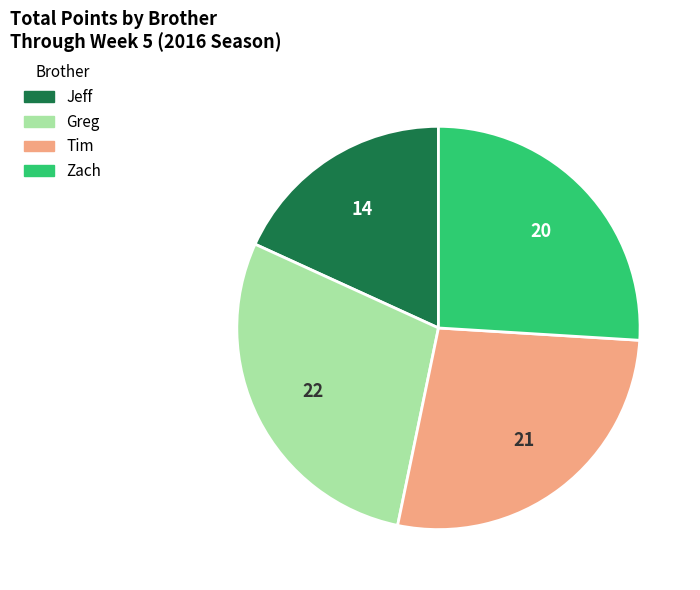

Is there a majority slice in this chart?

No